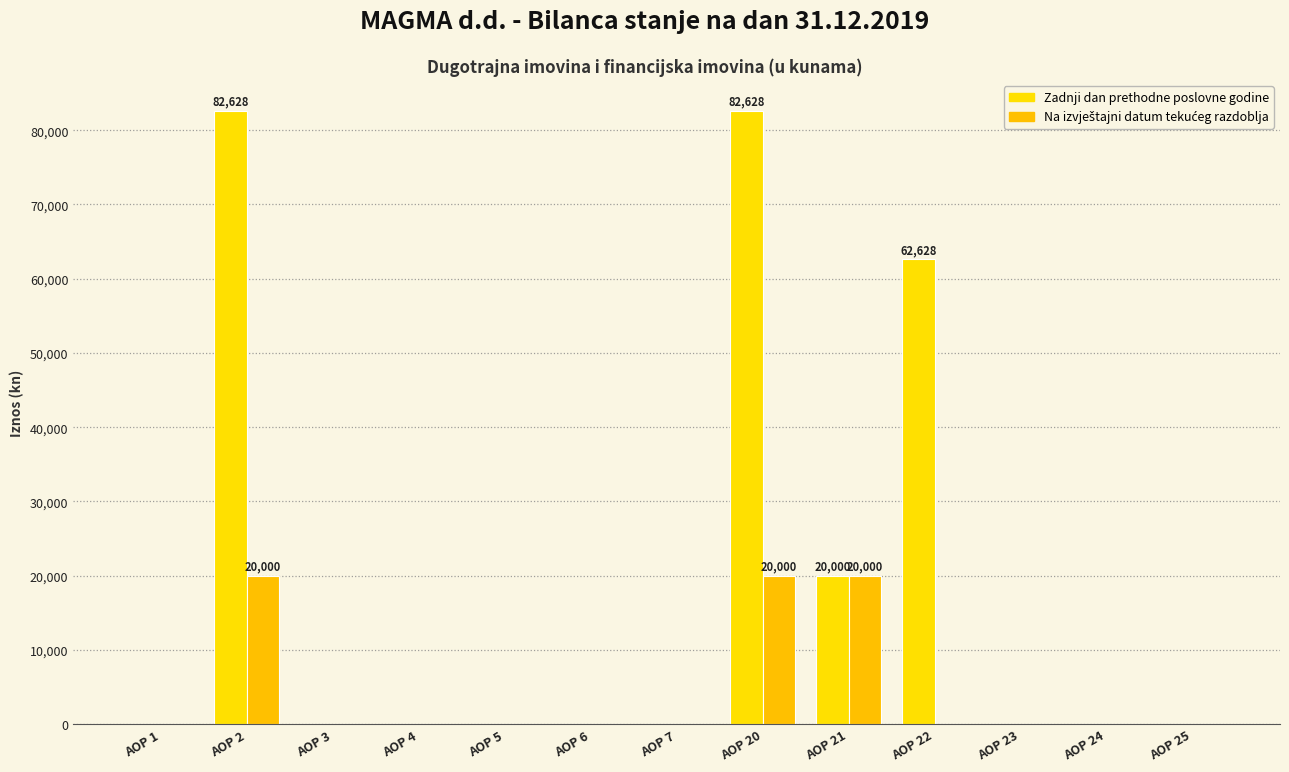

What is the difference between the maximum and second lowest values in the Zadnji dan prethodne poslovne godine series?

82628